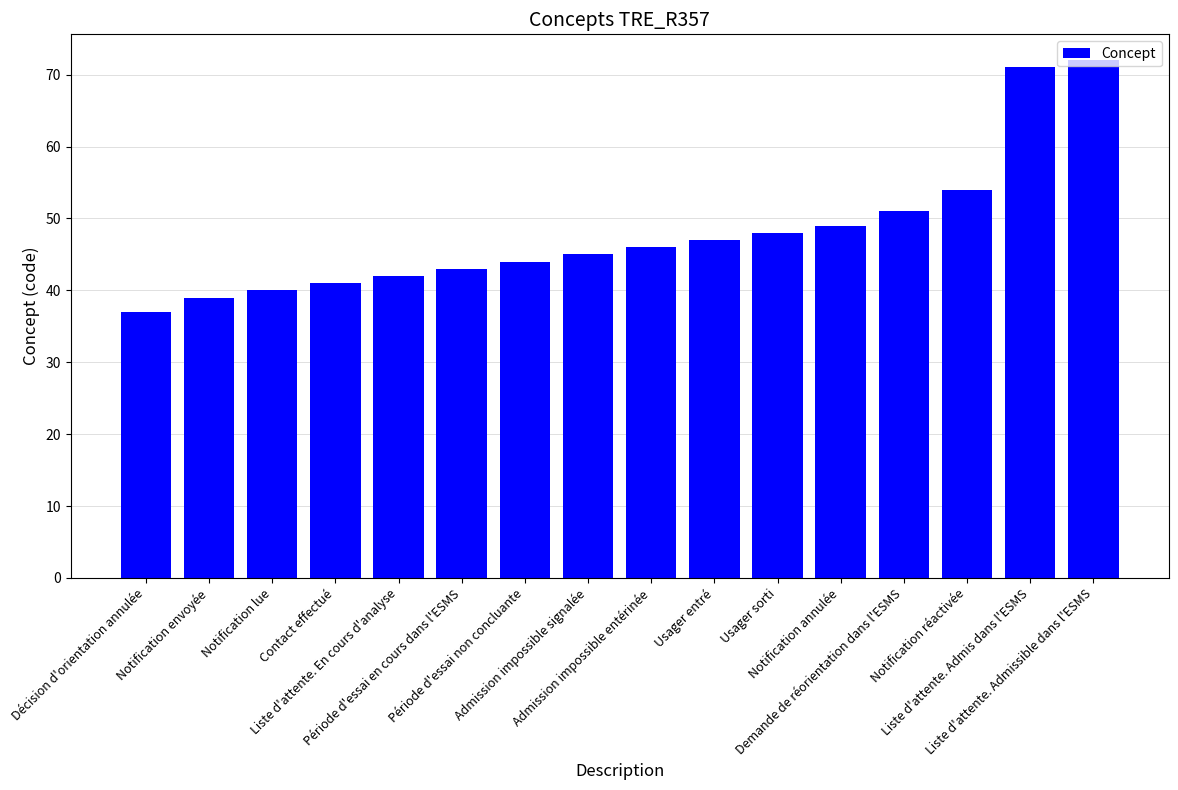

What is the change in value from Notification envoyée to Notification lue?

+1